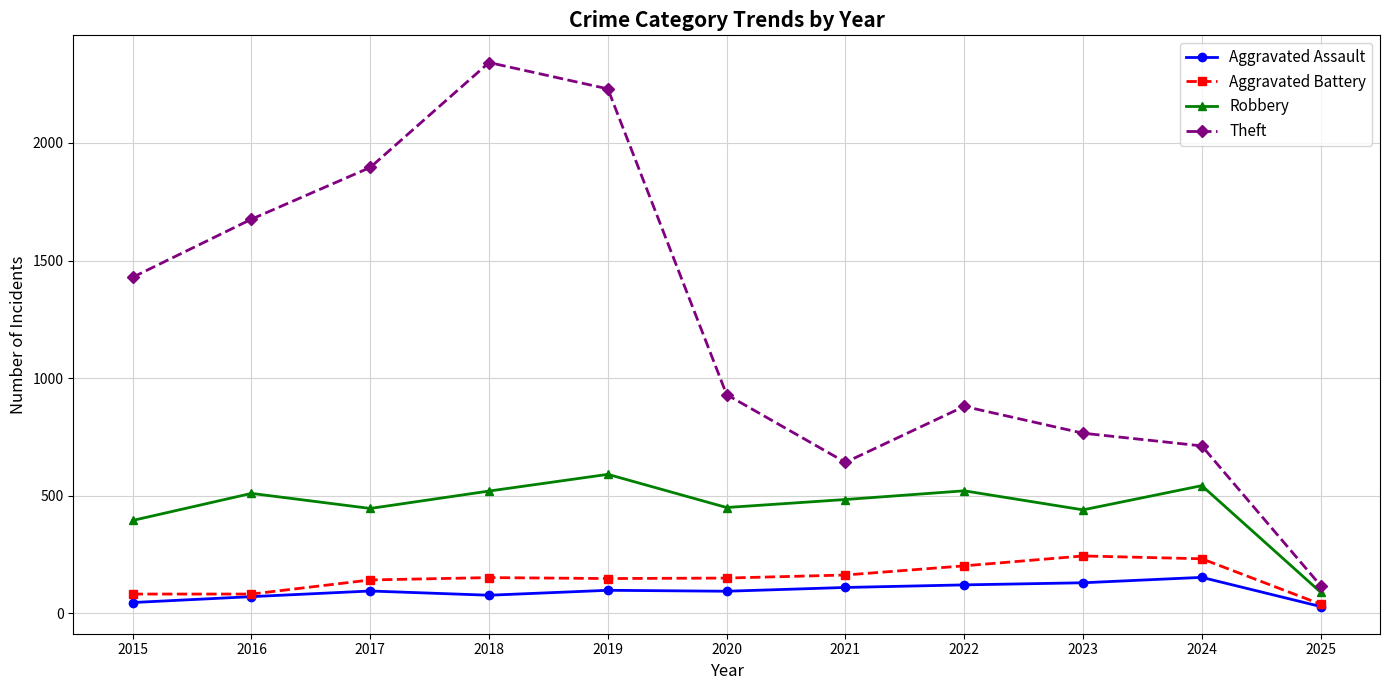

What is the average value of the Theft series?

1238